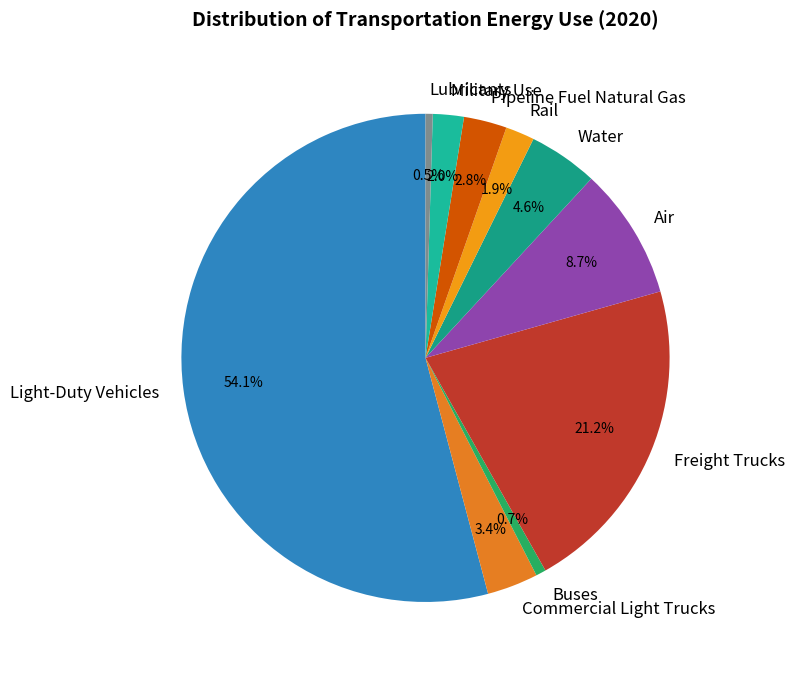

Is there any slice that represents more than half of the pie?

Yes